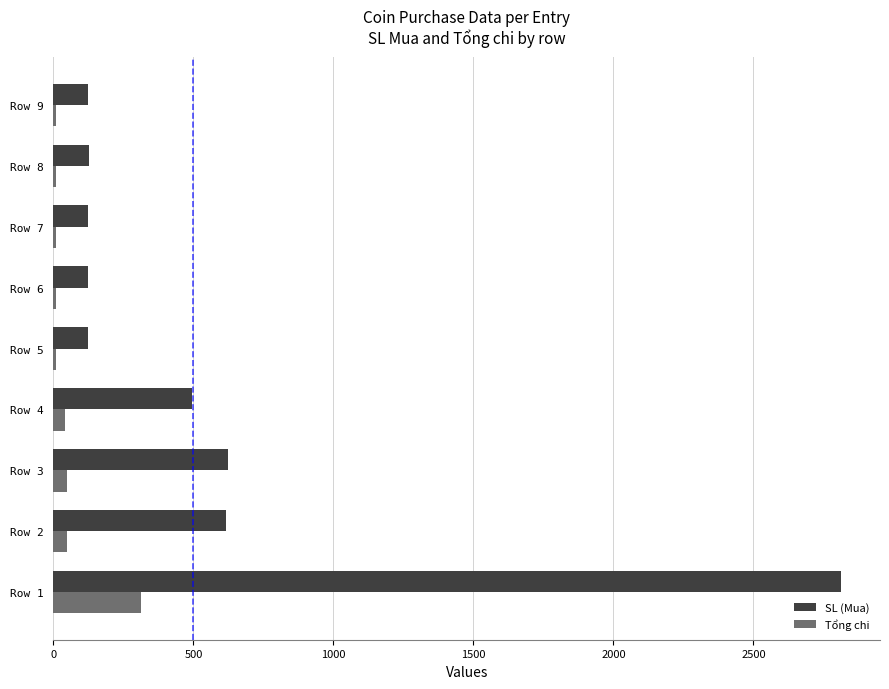

What are all the series names shown in the legend?

SL (Mua), Tổng chi